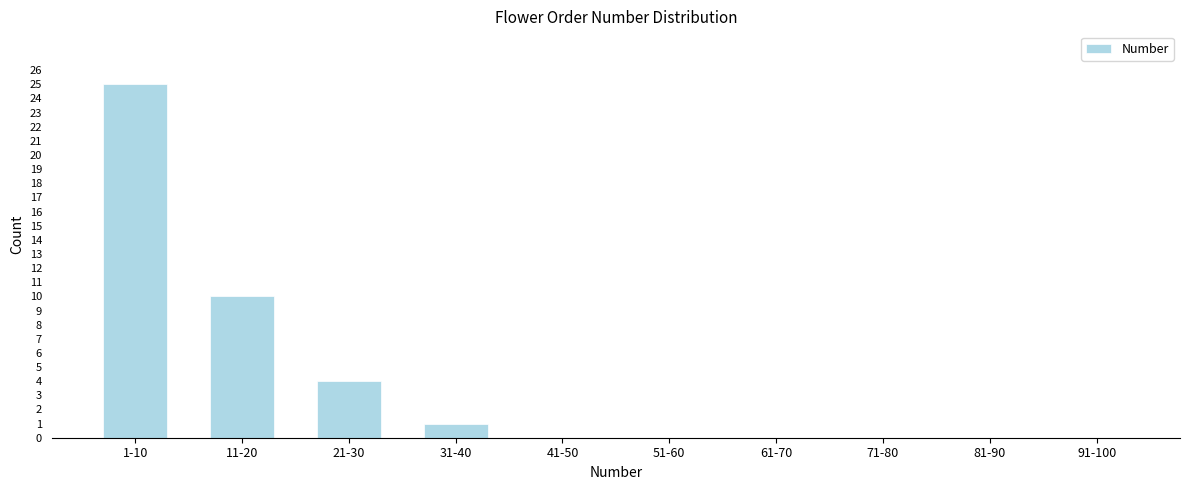

Reading right to left, extract all data points from this chart.

91-100=0	81-90=0	71-80=0	61-70=0	51-60=0	41-50=0	31-40=1	21-30=4	11-20=10	1-10=25